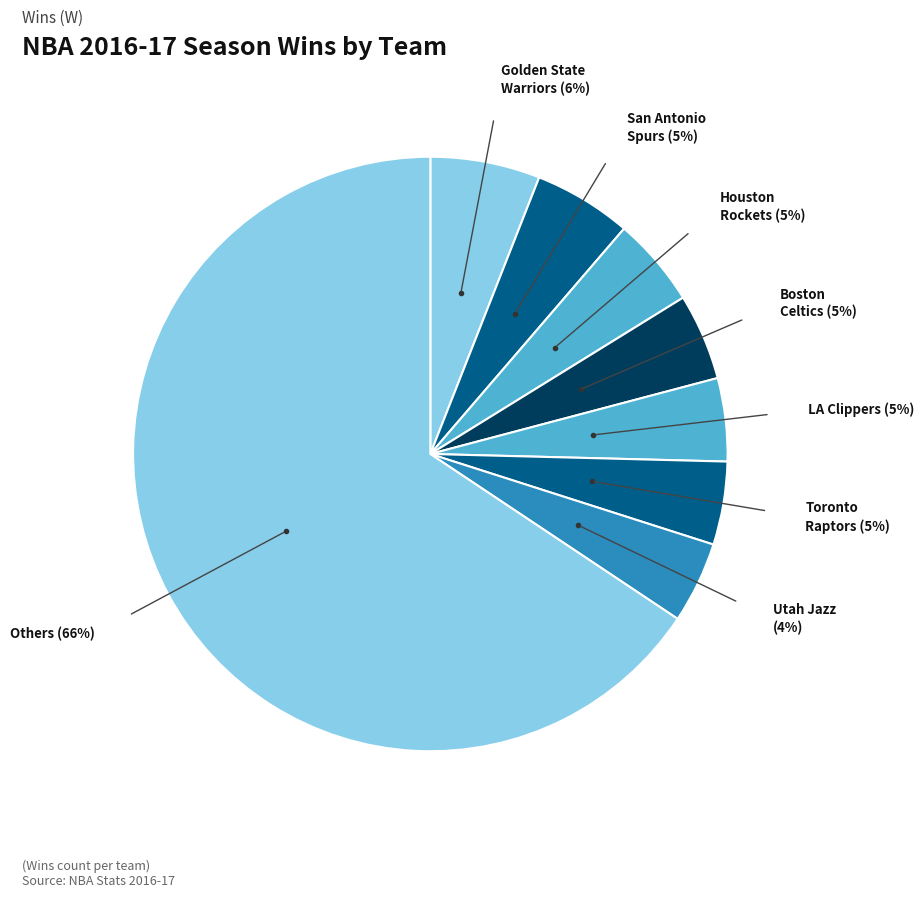

How many slices are in this pie chart?

8